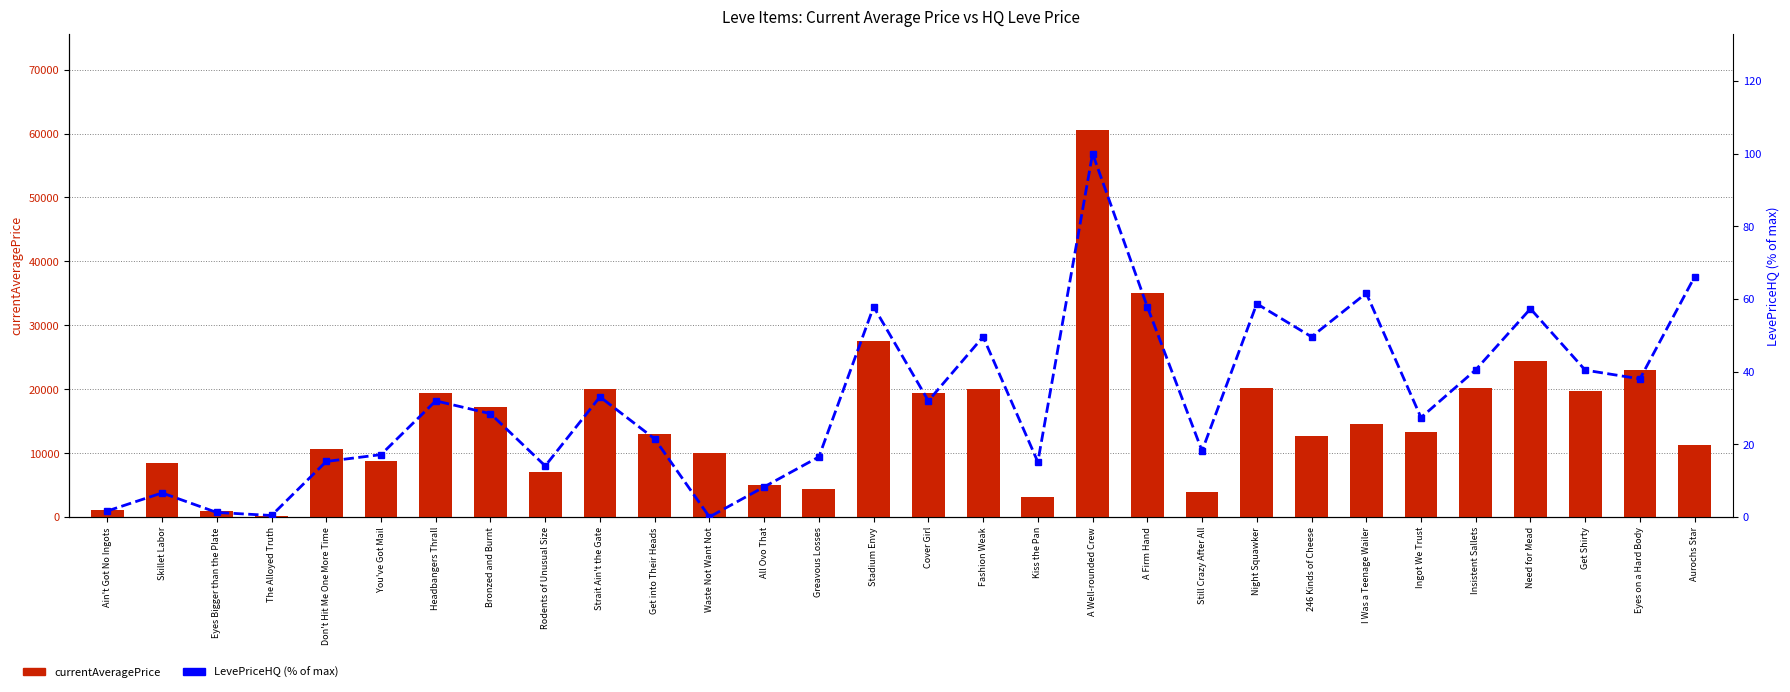

What is the difference between the second highest and second lowest values in the LevePriceHQ (% of max) series?

65.7